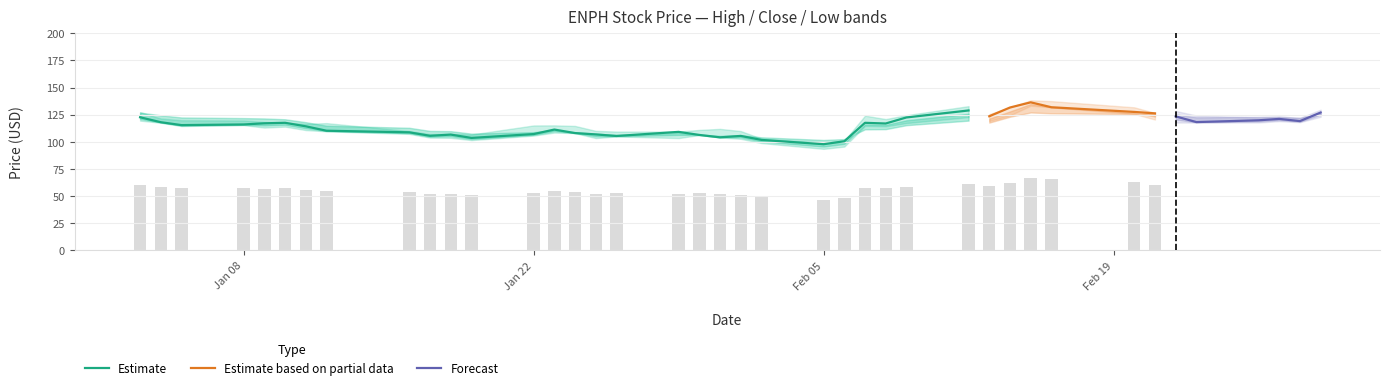

Reading right to left, what are all the values shown in this chart?

close: 127.0	119.1	121.1	119.8	118.2	123.4	126.2	127.6	131.9	136.4	131.6	123.6	128.9	122.5	116.9	117.5	100.5	97.8	101.8	105.4	104.1	106.3	109.2	105.4	106.8	108.1	111.3	107.2	103.6	106.7	105.6	108.8	110.2	114.3	117.5	117.1	116.0	115.4	118.1	122.6
high: 129.7	122.1	122.4	122.4	124.2	128.5	126.6	131.8	137.5	138.2	131.8	125.4	132.9	124.6	121.0	124.1	101.1	99.1	103.0	109.9	111.9	111.0	109.4	109.4	110.1	114.6	115.2	115.1	106.8	107.4	107.1	109.9	117.2	116.5	117.6	118.2	119.7	119.9	121.5	127.3
low: 123.1	118.1	119.0	117.8	117.8	117.8	120.5	125.7	131.8	133.3	124.4	119.2	122.8	117.3	114.3	114.7	95.6	93.5	98.9	102.8	104.1	106.3	103.4	105.0	103.4	108.1	108.5	105.7	101.6	103.7	103.9	107.3	109.7	110.8	114.0	113.1	115.4	114.5	117.6	119.5
sma5: 125.1	125.1	125.5	126.0	127.0	126.9	126.3	123.7	120.8	117.7	114.6	111.9	110.2	108.2	106.5	105.5	104.5	105.6	106.6	106.7	106.9	107.0	107.2	107.3	108.2	109.3	110.2	110.7	111.5	113.0	114.5	117.1	119.5	121.9	124.0	126.0	127.7	129.5	130.8	131.3
vol5: 4.1	4.1	2.4	2.3	2.2	1.2	2.9	4.4	4.9	4.2	4.5	8.0	6.6	7.9	8.6	8.5	3.0	2.0	3.0	2.6	2.5	2.6	3.1	3.1	3.3	3.3	3.3	2.7	1.9	1.8	1.6	1.9	2.1	1.7	2.1	3.1	2.8	2.2	2.5	2.5